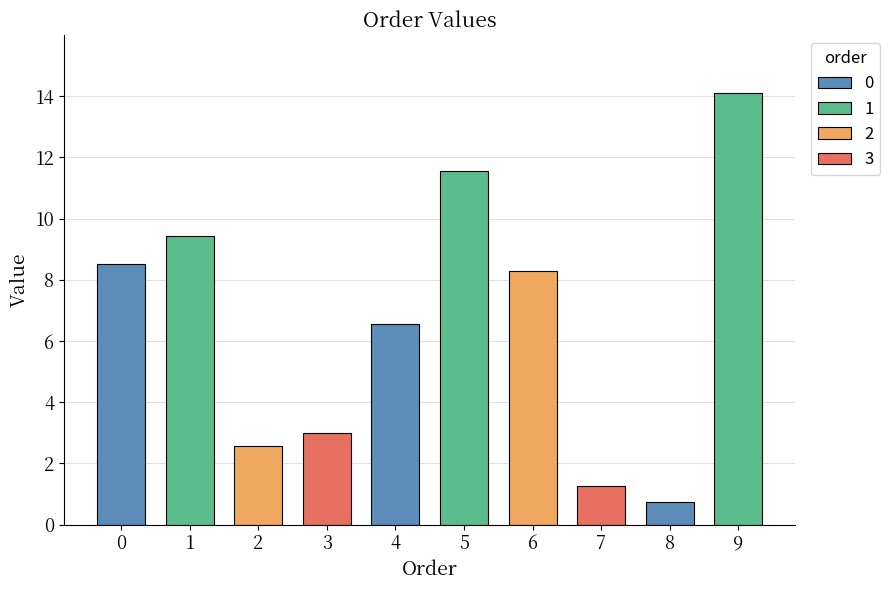

List the labels in order of value, smallest first.

8, 7, 2, 3, 4, 6, 0, 1, 5, 9